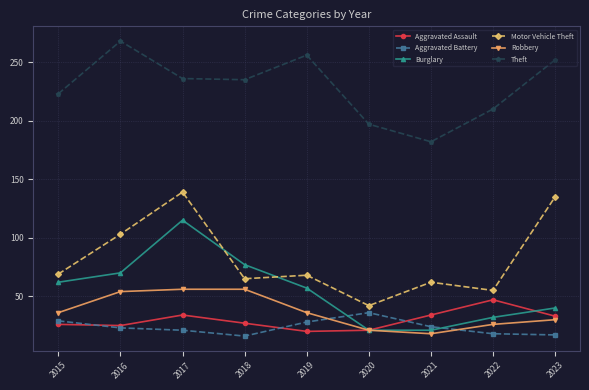

What is the difference between the maximum and minimum values in the Robbery series?

38